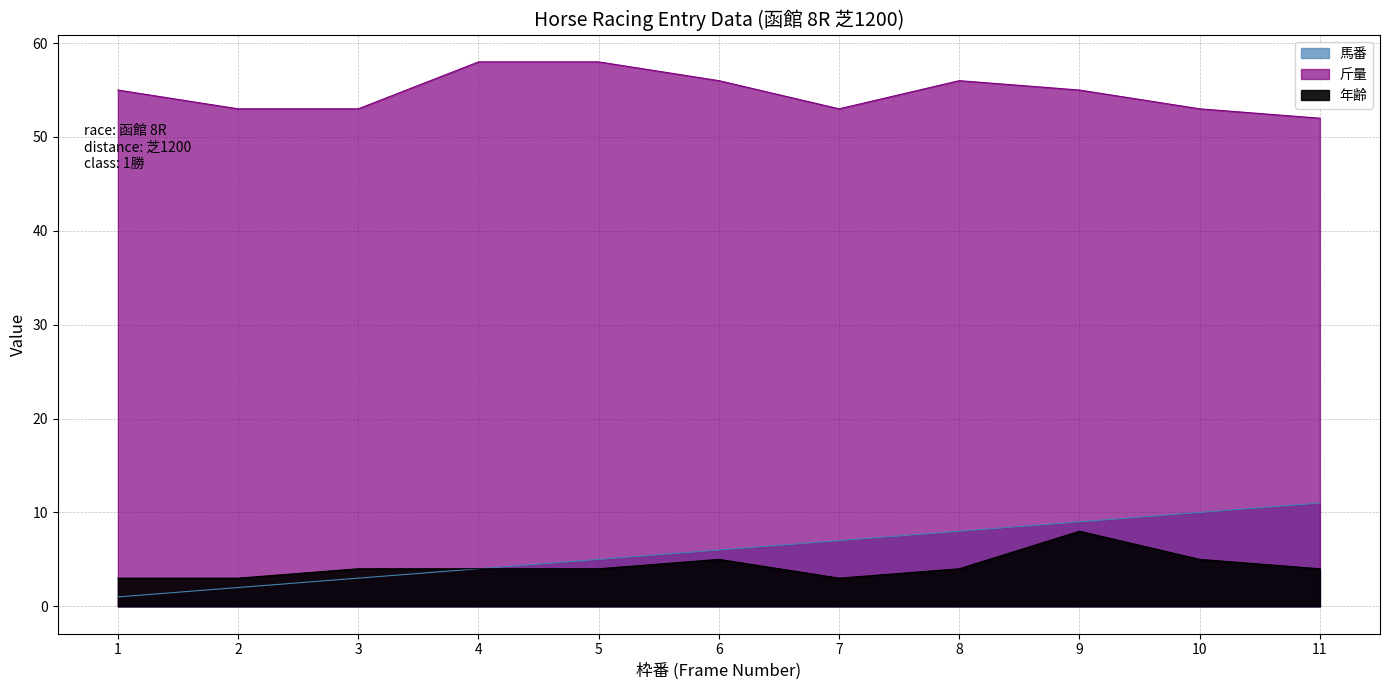

Reading right to left, extract all data points from this chart.

馬番: 11	10	9	8	7	6	5	4	3	2	1
斤量: 52	53	55	56	53	56	58	58	53	53	55
年齢: 4	5	8	4	3	5	4	4	4	3	3